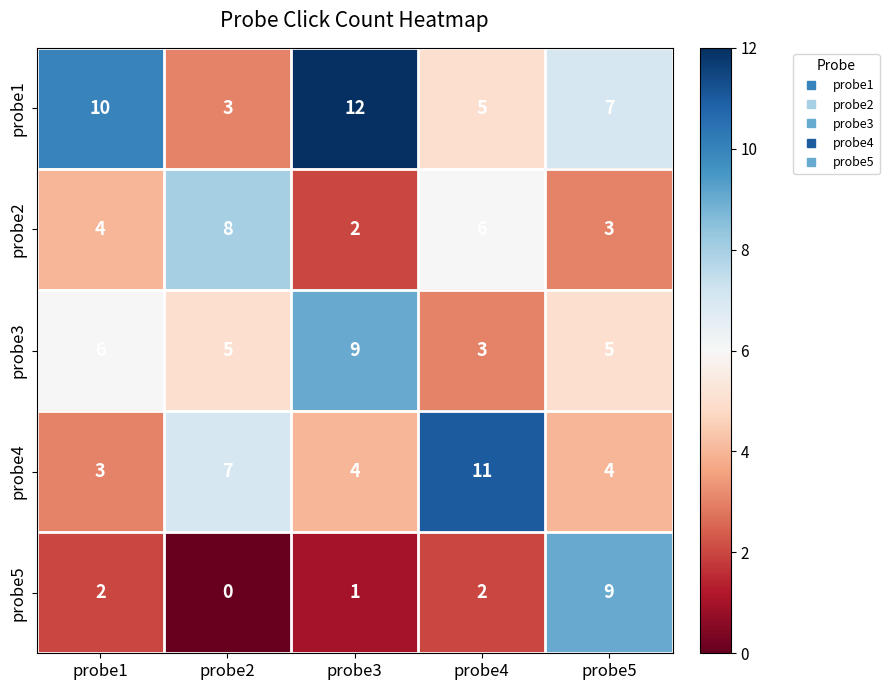

Rank the series at probe2 from highest to lowest value.

probe2, probe4, probe3, probe1, probe5